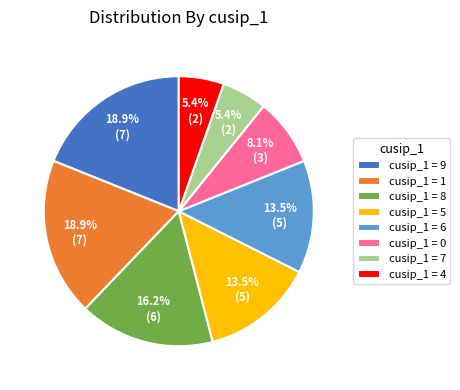

Between cusip_1 = 9 and cusip_1 = 5, which is larger?

cusip_1 = 9